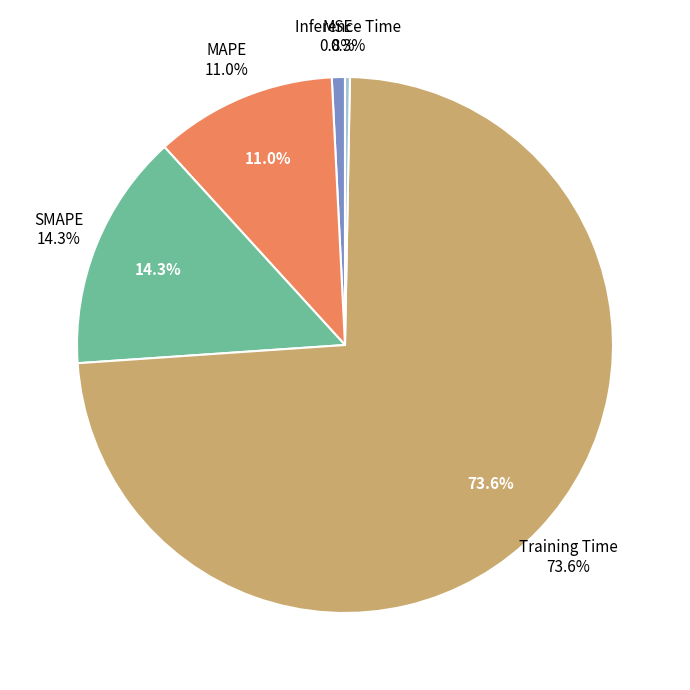

Which slice is the largest?

Training Time